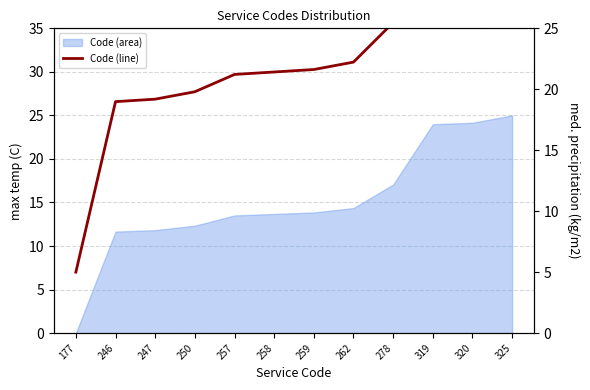

Does the chart display data point markers on the line(s)?

No